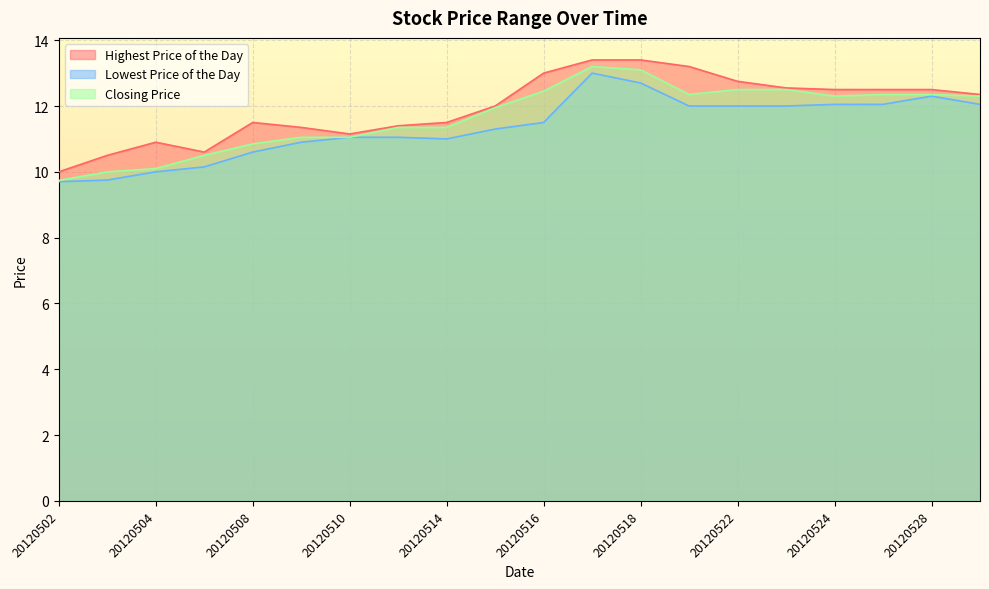

Reading right to left, list all the values displayed in this chart.

Highest Price of the Day: 12.3	12.5	12.5	12.5	12.6	12.8	13.2	13.4	13.4	13.0	12.0	11.5	11.4	11.2	11.3	11.5	10.6	10.9	10.5	10.0
Lowest Price of the Day: 12.1	12.3	12.1	12.1	12.0	12.0	12.0	12.7	13.0	11.5	11.3	11.0	11.1	11.1	10.9	10.6	10.2	10.0	9.8	9.7
Closing Price: 12.3	12.3	12.3	12.3	12.5	12.5	12.3	13.1	13.2	12.4	11.9	11.3	11.3	11.1	11.1	10.8	10.5	10.1	10.0	9.7